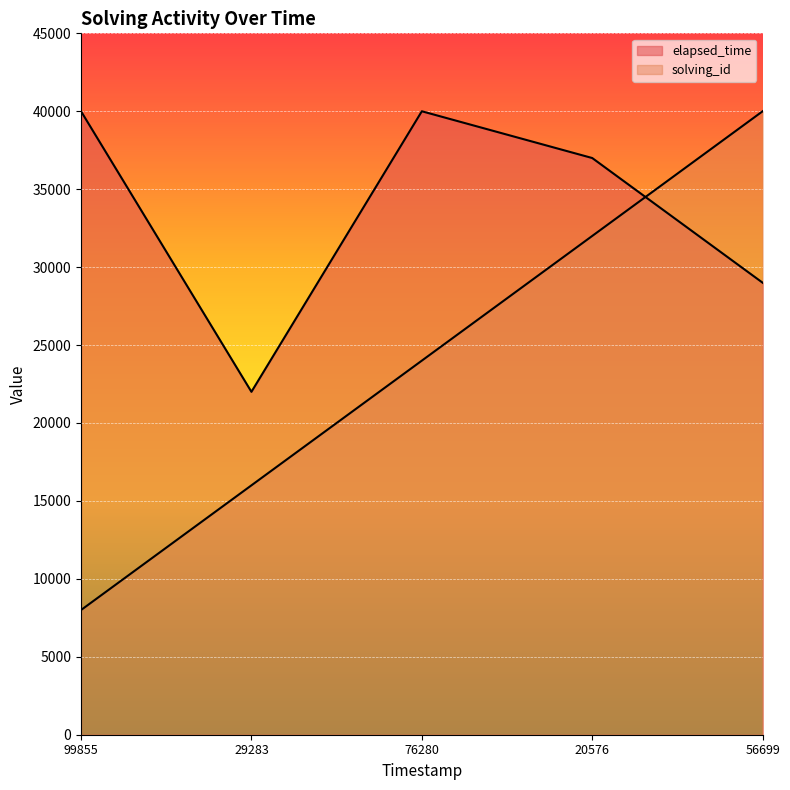

At how many categories does at least one series exceed 35247?

4